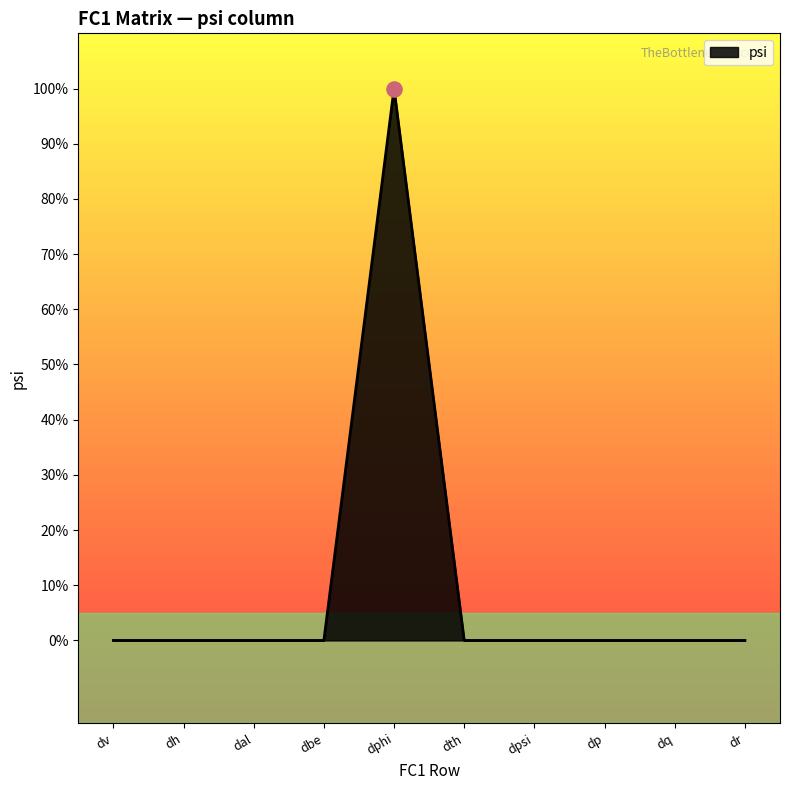

What is the change in value from dphi to dp?

-1